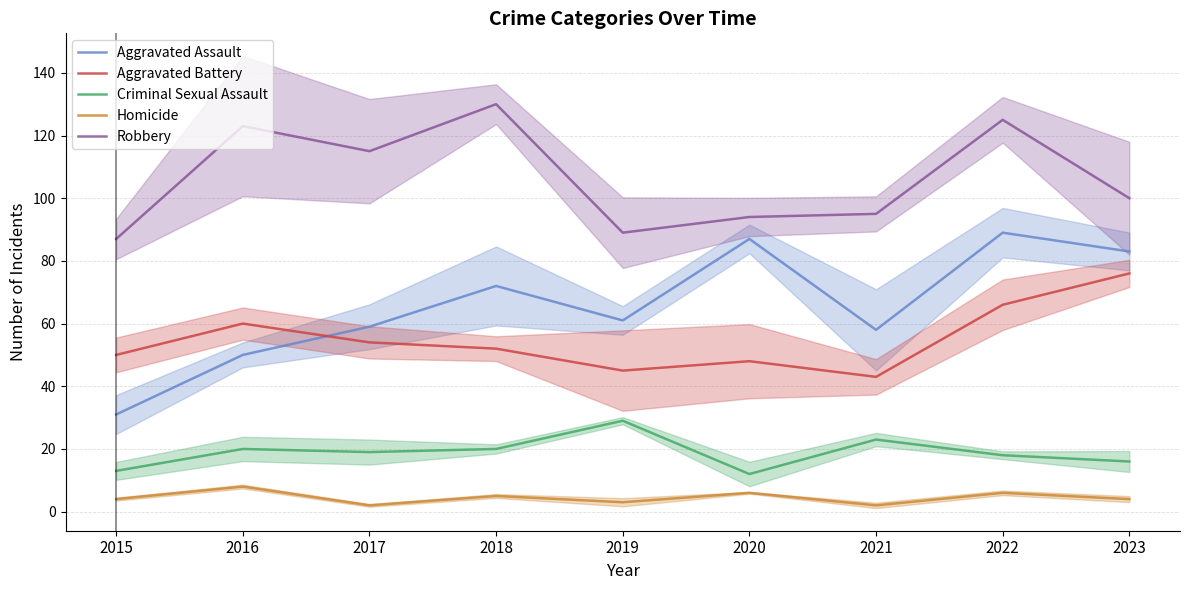

How many lines are shown in the chart?

5